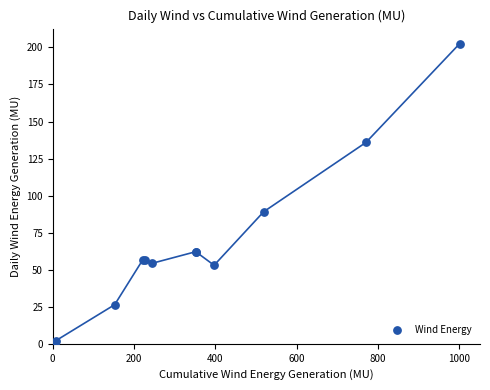

What Y value in the scatter plot is closest to 101?

89.1